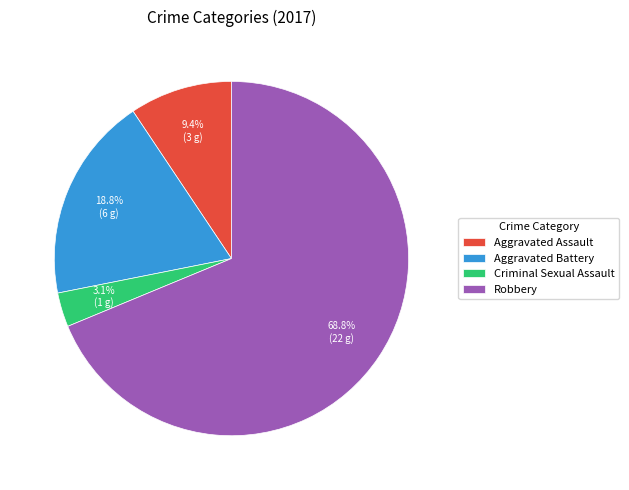

To the nearest percent, what portion does Criminal Sexual Assault represent?

3%